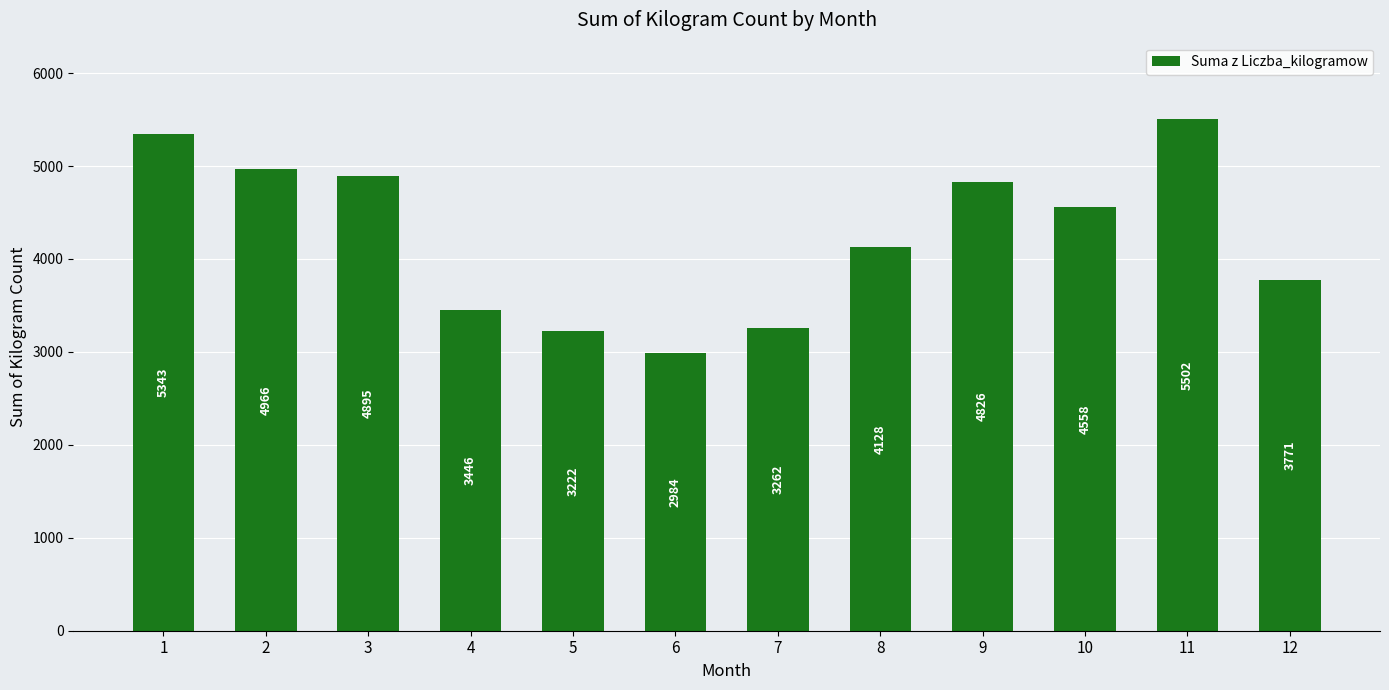

What is the change in value from 4 to 7?

-184